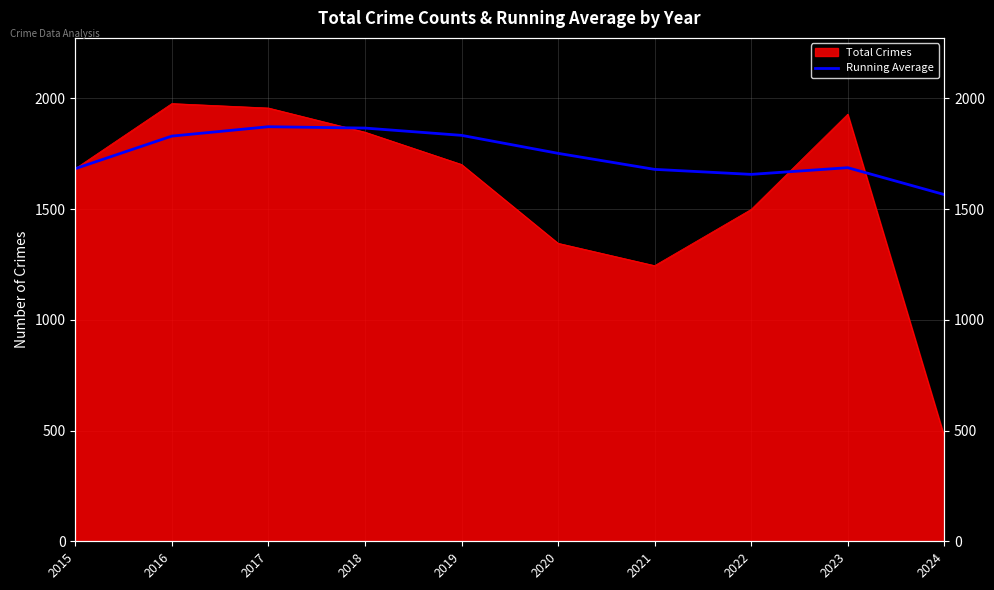

Is it true that the value at 2016 is 3025.6?

False